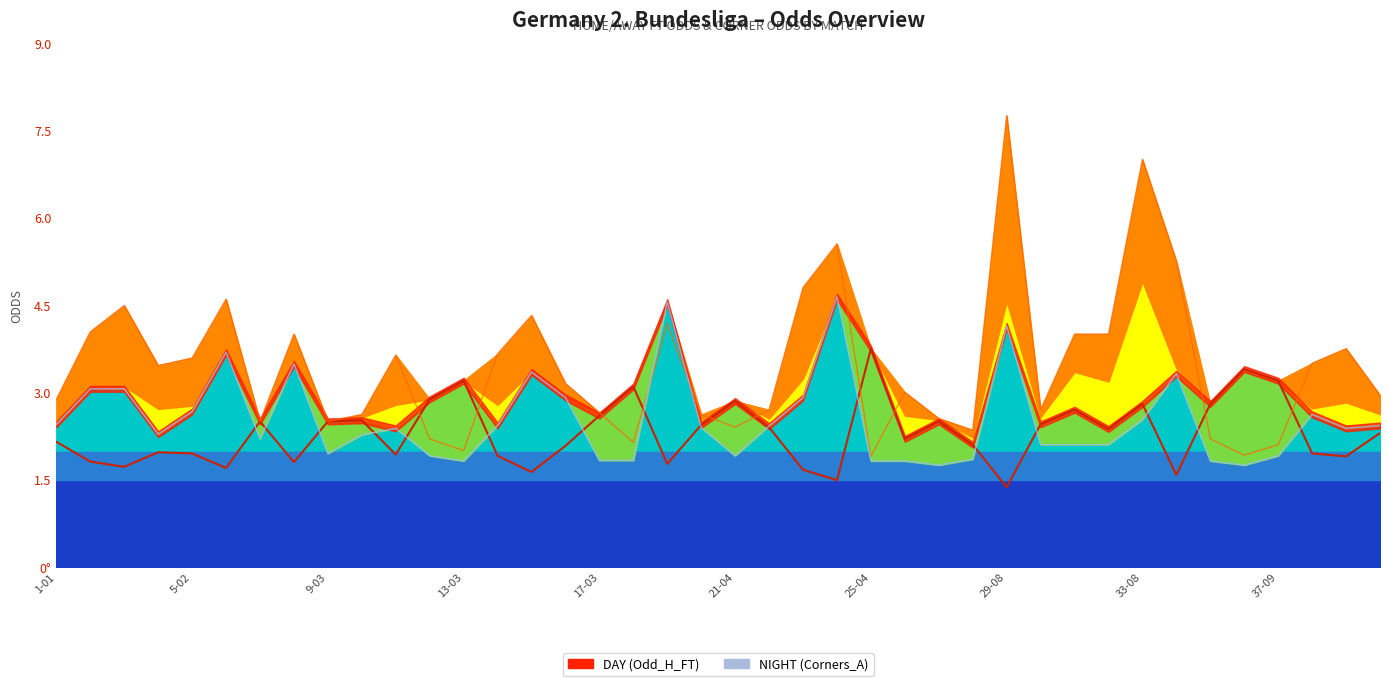

True or false: Odd_Corners_A has a value of 0.6 at 21.

False